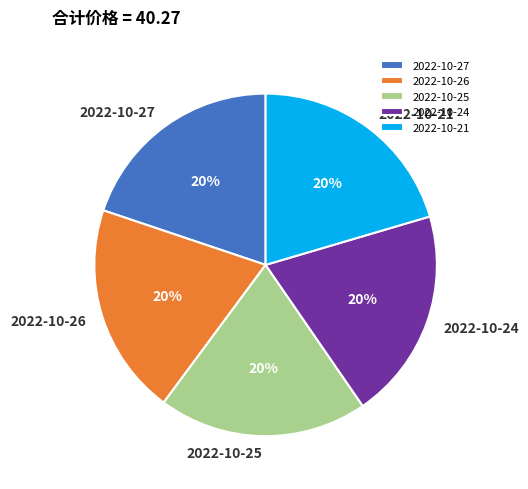

To the nearest percent, what is the combined percentage of 2022-10-25 and 2022-10-27?

40%